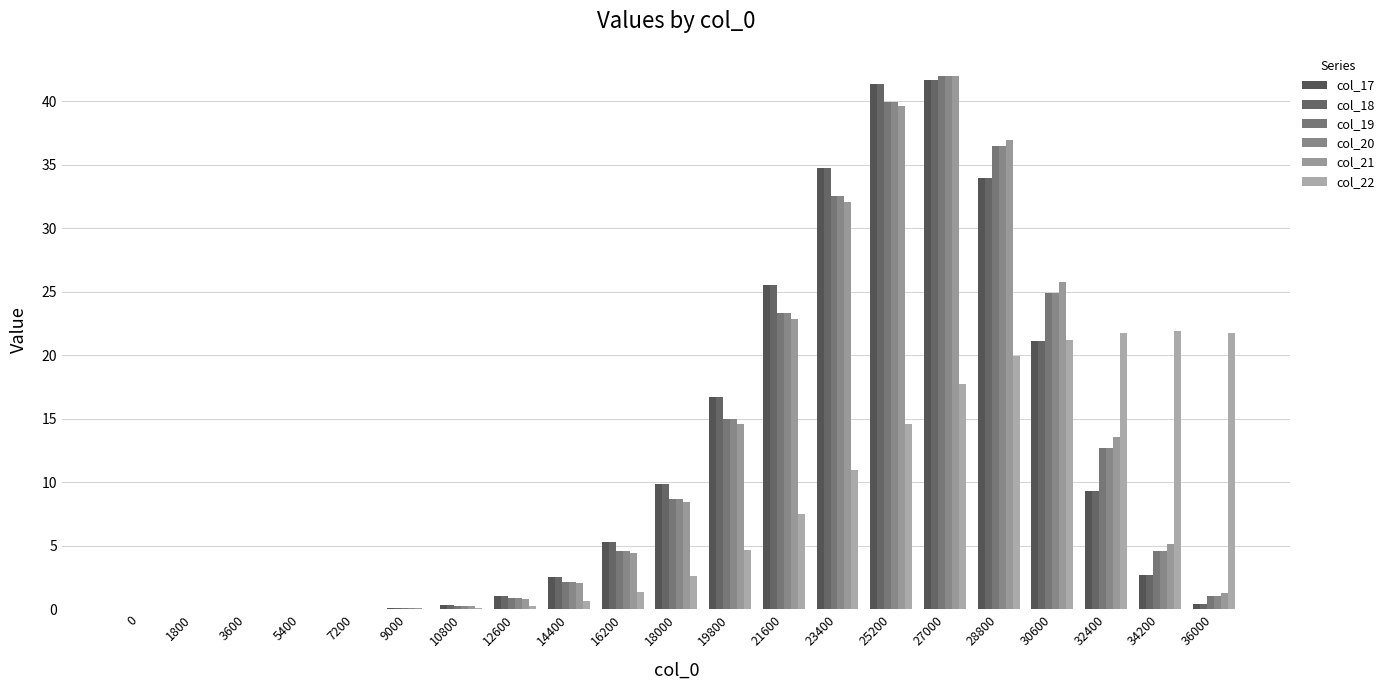

How many groups of bars are there?

21